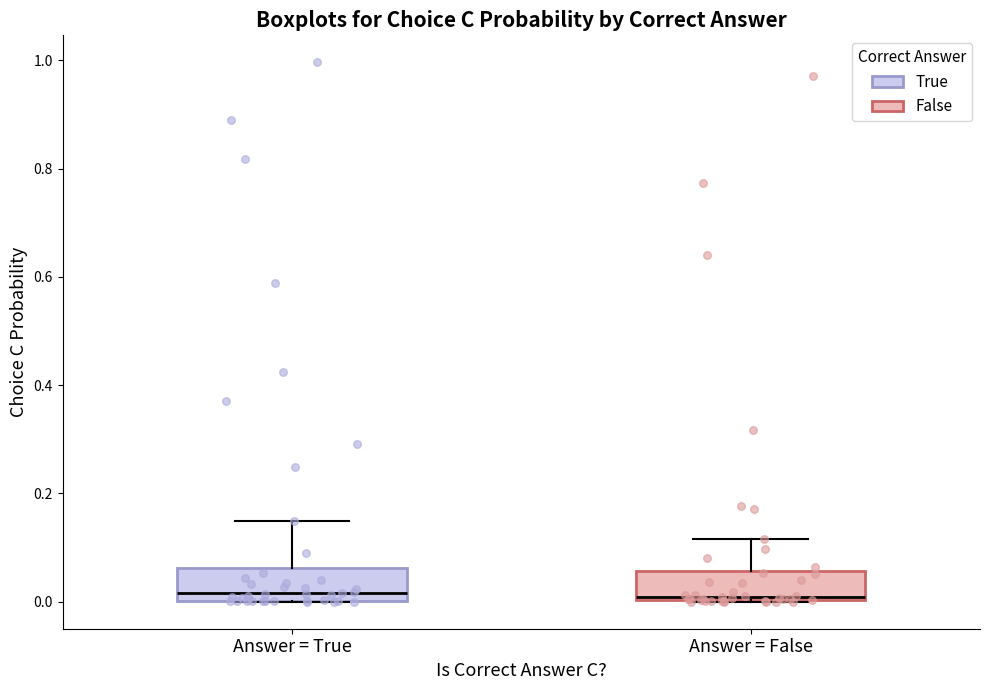

Where does the median line of the box for Answer = True sit on the y-axis? The values are not printed on the chart, so give them approximately, as read against the axis.

0.02